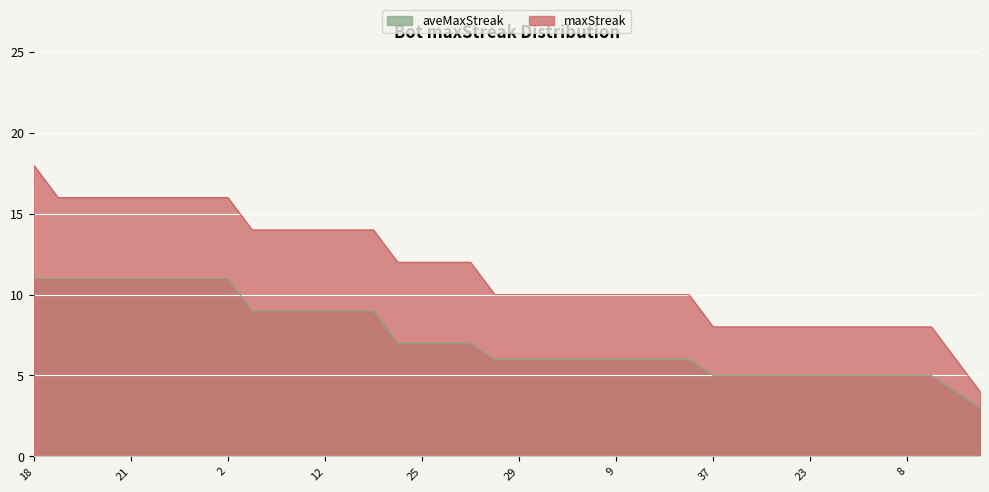

True or false: aveMaxStreak has a value of 5 at 38.

False